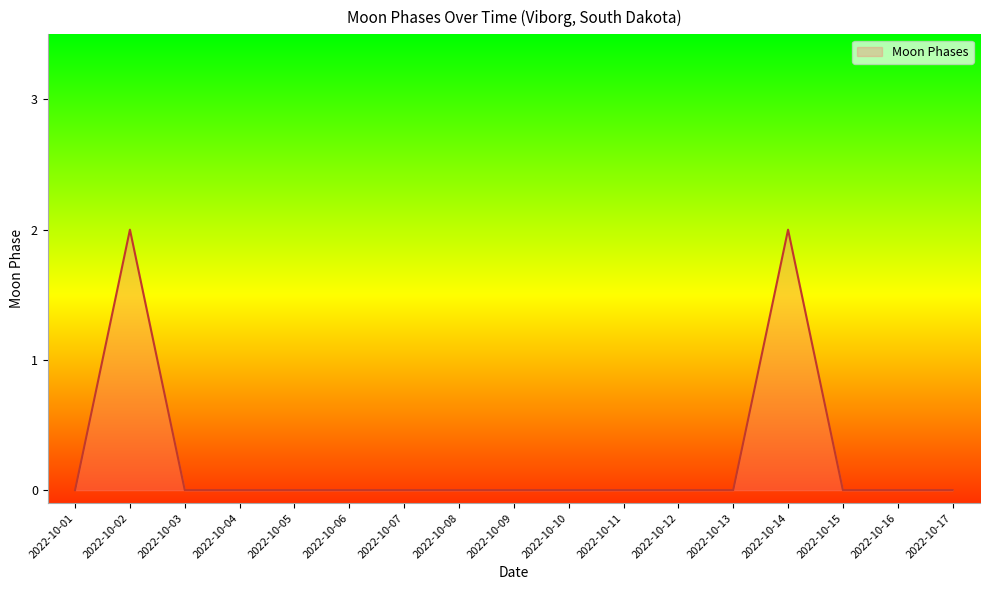

What is the change in value from 2022-10-02 to 2022-10-07?

-2